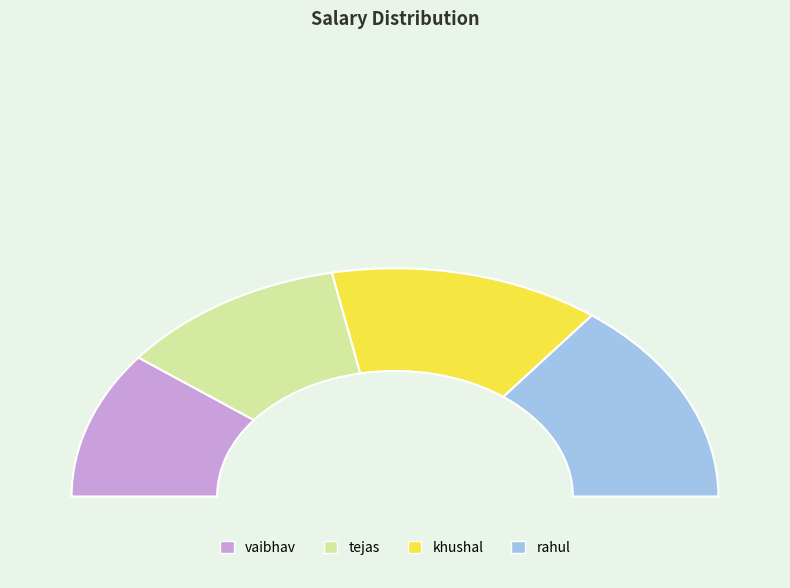

The rahul slice represents 29% of the pie. True or false?

True